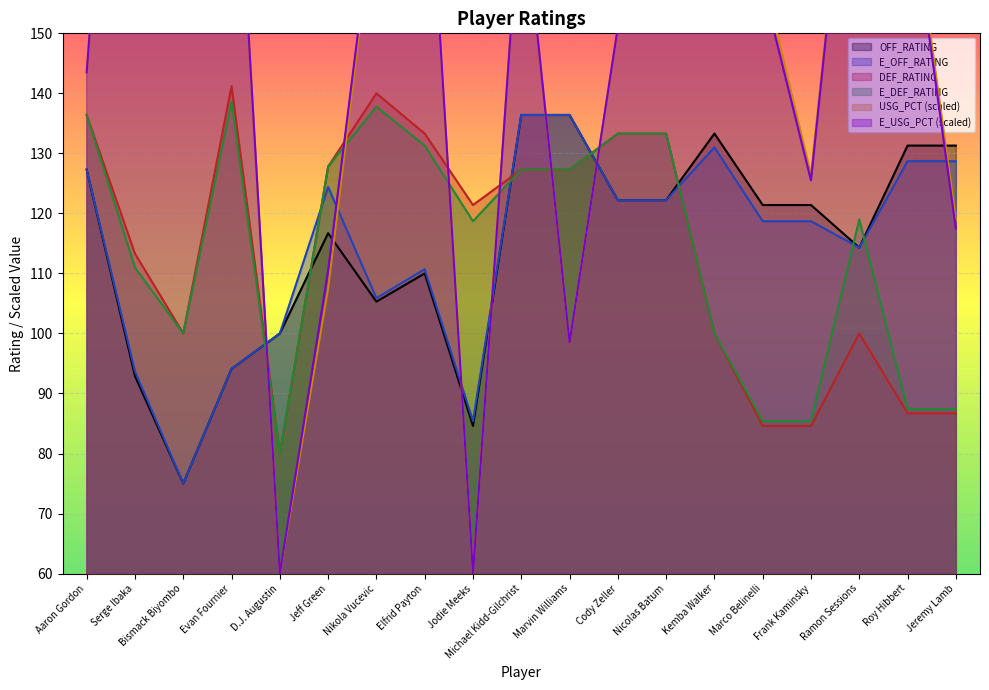

Read the DEF_RATING value at Jeff Green.

127.8